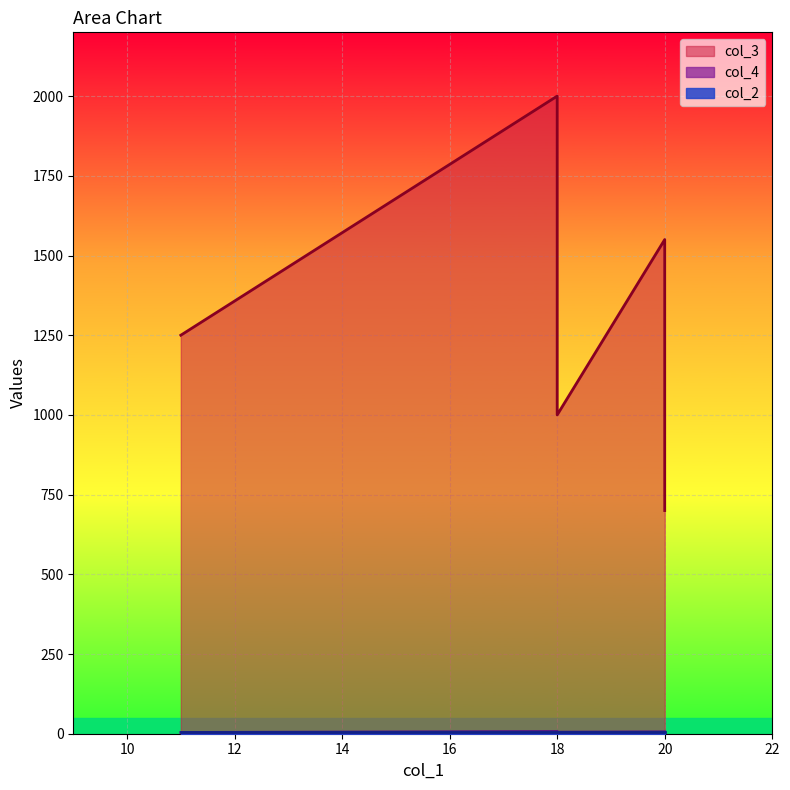

Which series has the largest total across all categories?

col_3